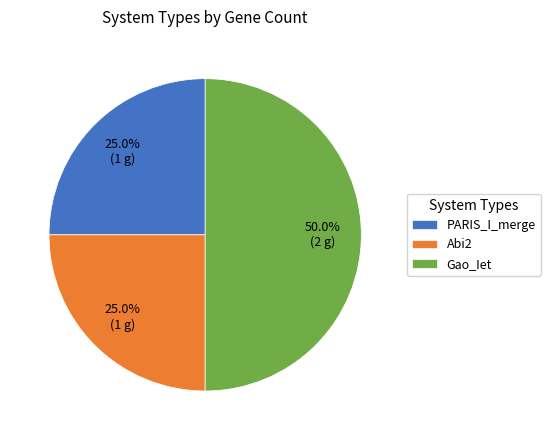

How many slices are in this pie chart?

3